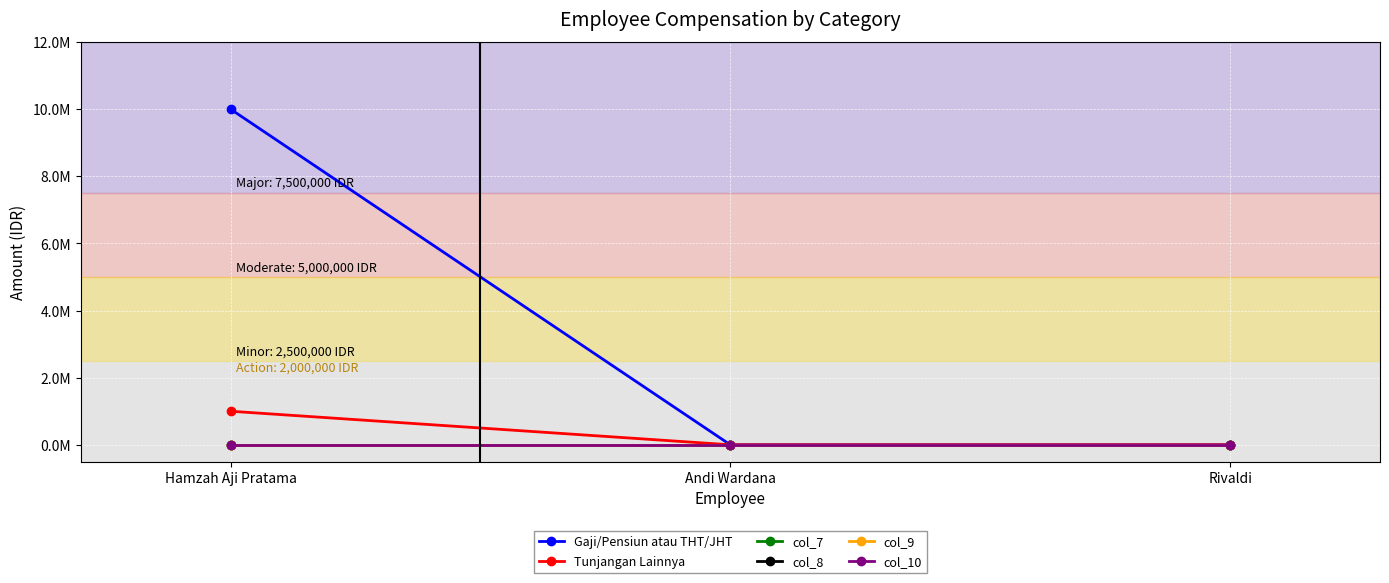

Rank the series by their maximum value, from lowest to highest.

col_7, col_8, col_9, col_10, Tunjangan Lainnya, Gaji/Pensiun atau THT/JHT